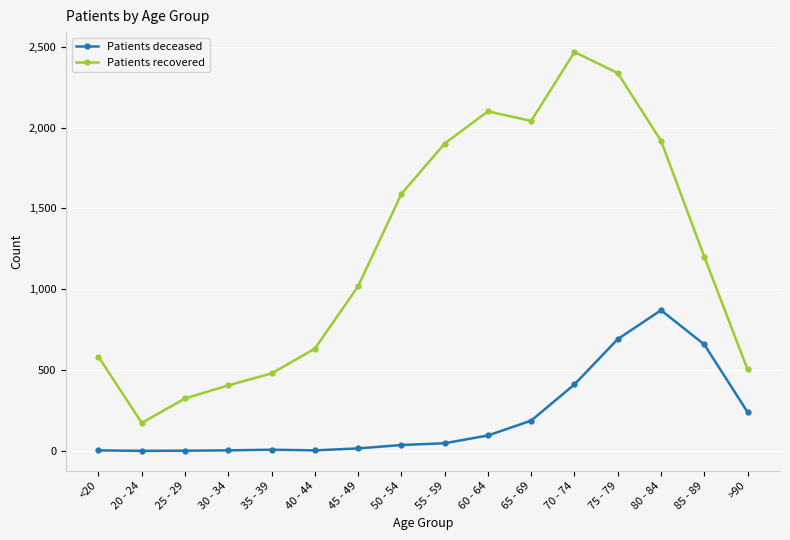

Which series has the widest spread of values?

Patients recovered